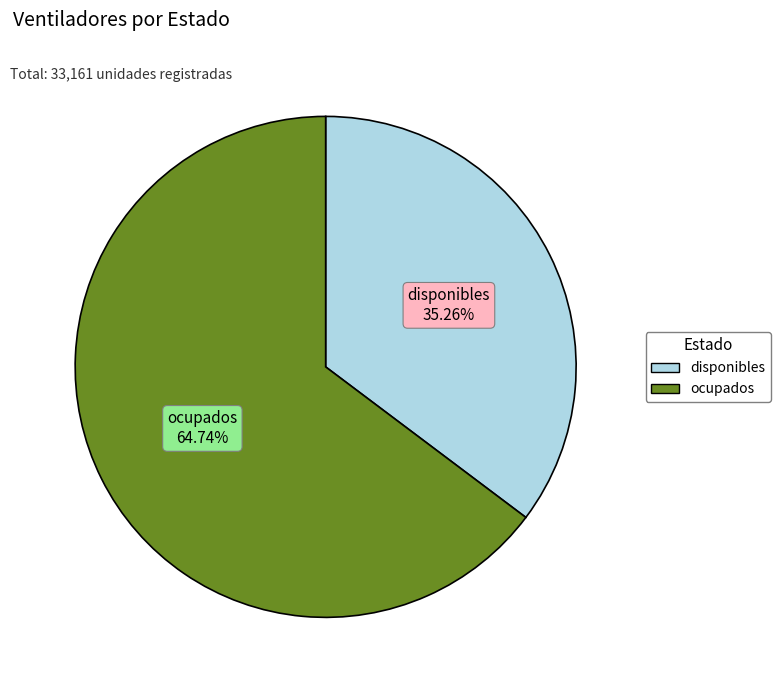

Which slice is the smallest?

disponibles